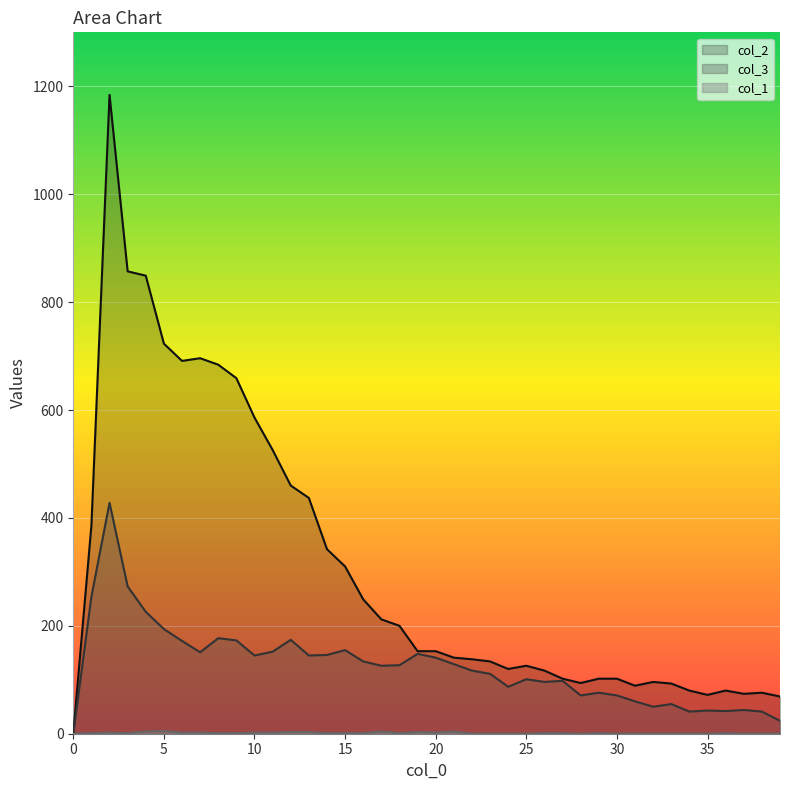

Where does the col_3 series first go above 127?

1